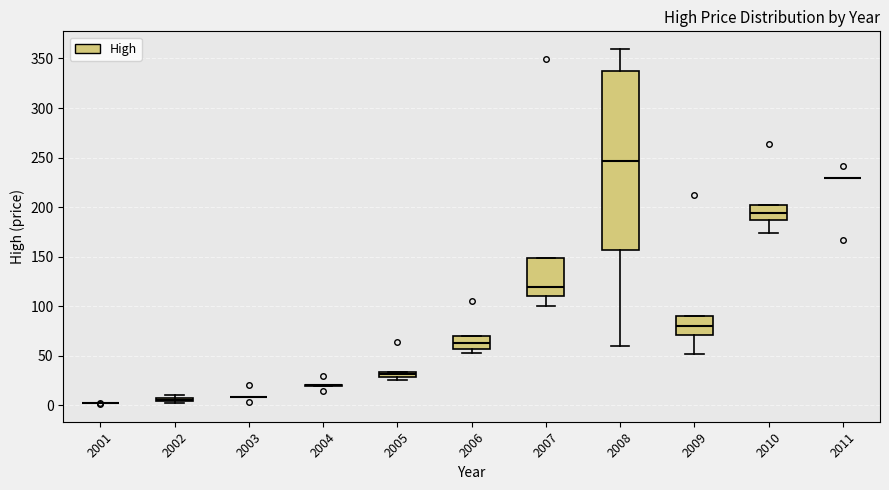

Which box is the tallest, from its lower edge to its upper edge?

2008